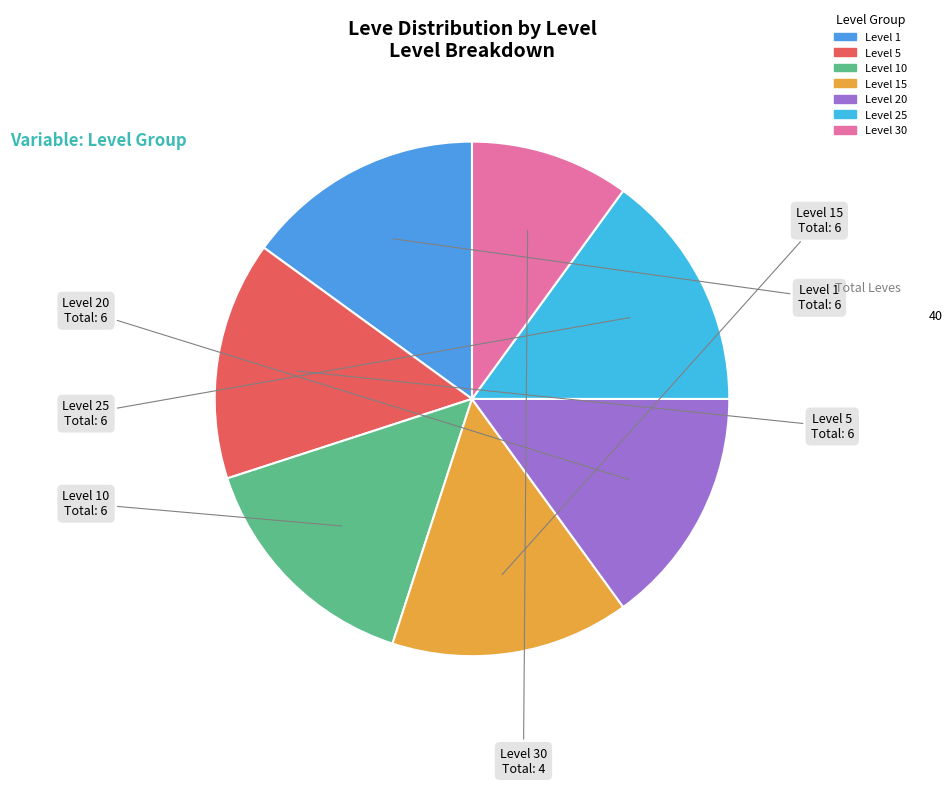

Is the sum of Level 5 and Level 1 greater than half?

No